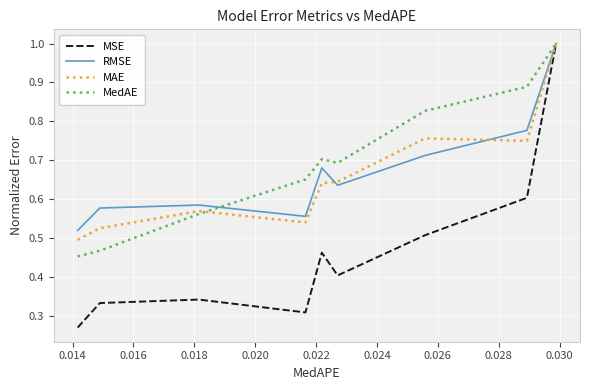

Which series has the widest spread of values?

MSE